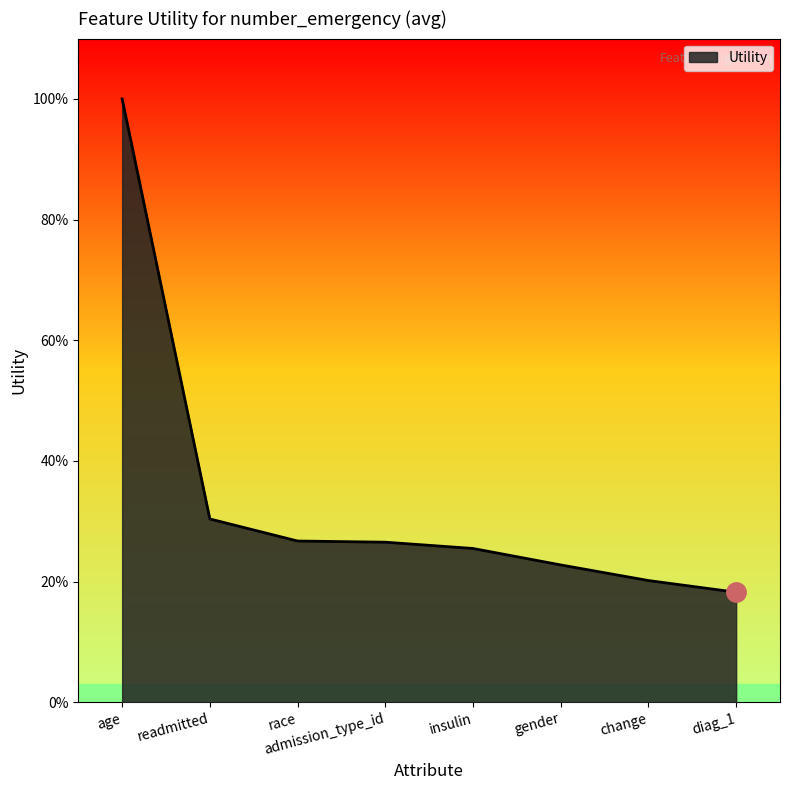

What position from the right is age?

8